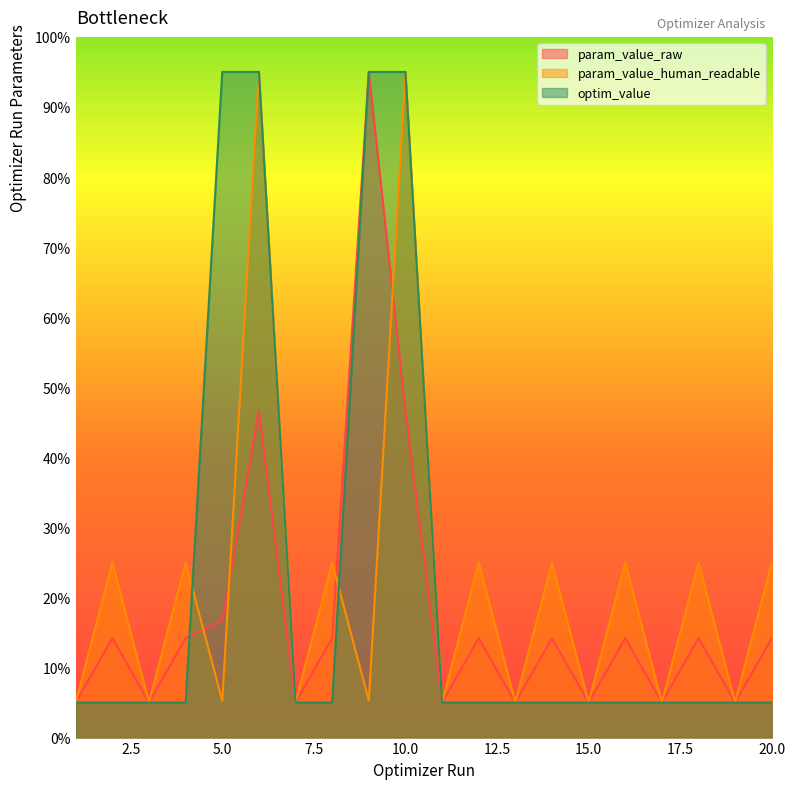

How many lines are shown in the chart?

3